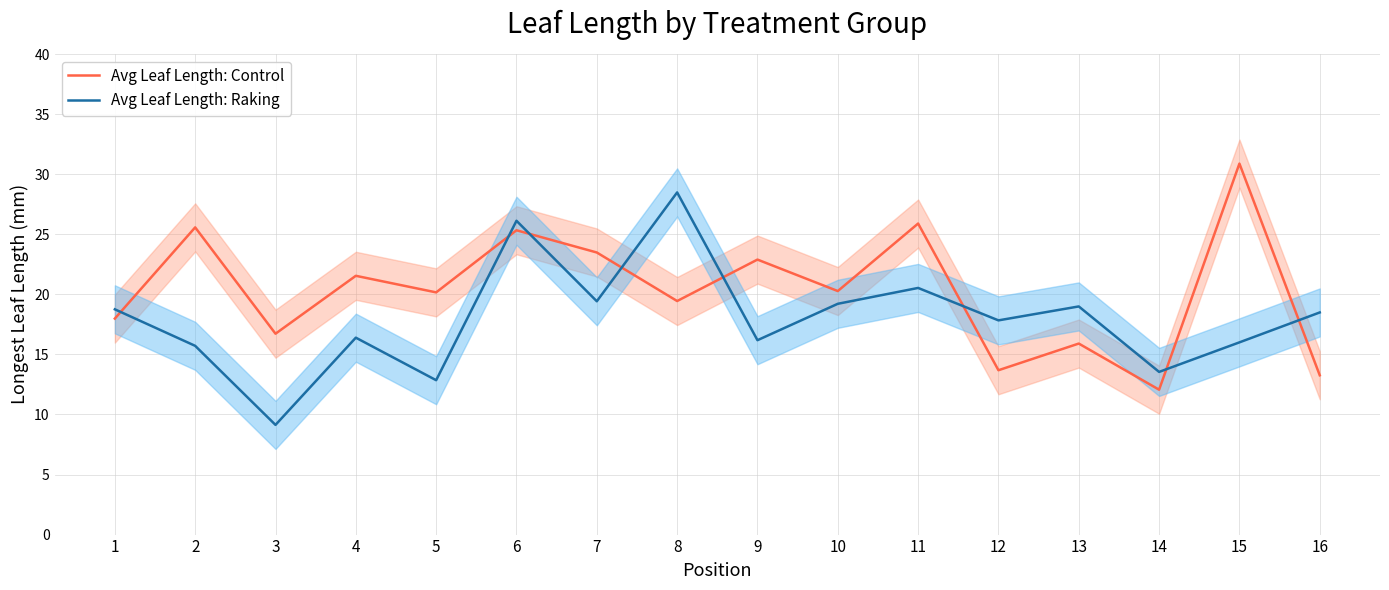

Which series has the largest total across all categories?

Avg Leaf Length: Control